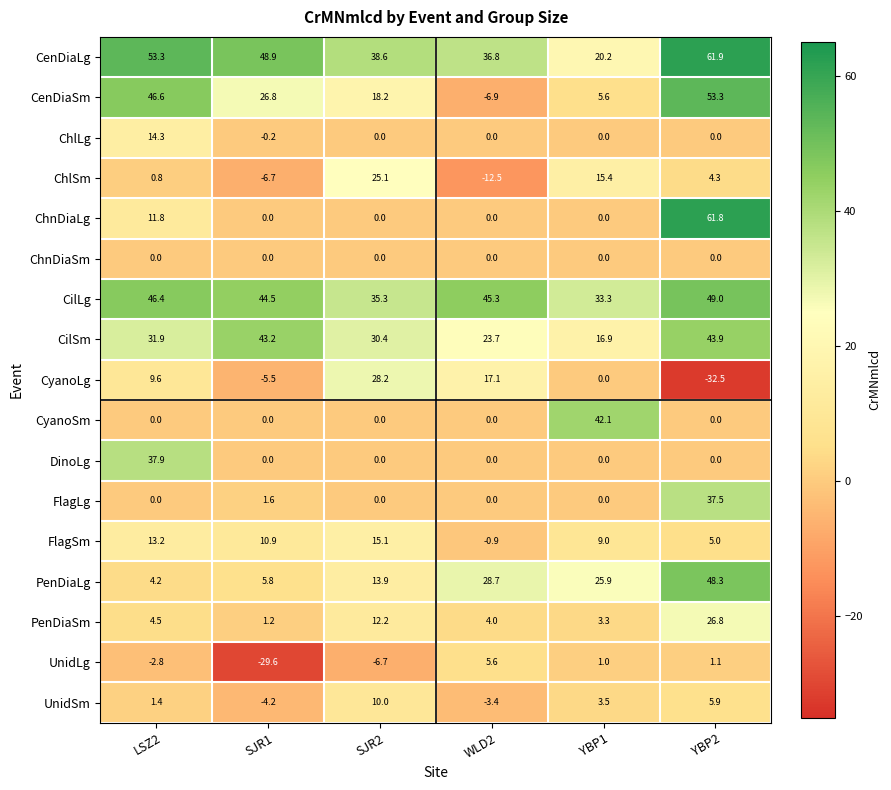

True or false: CyanoSm has a value of 42.1 at YBP1.

True